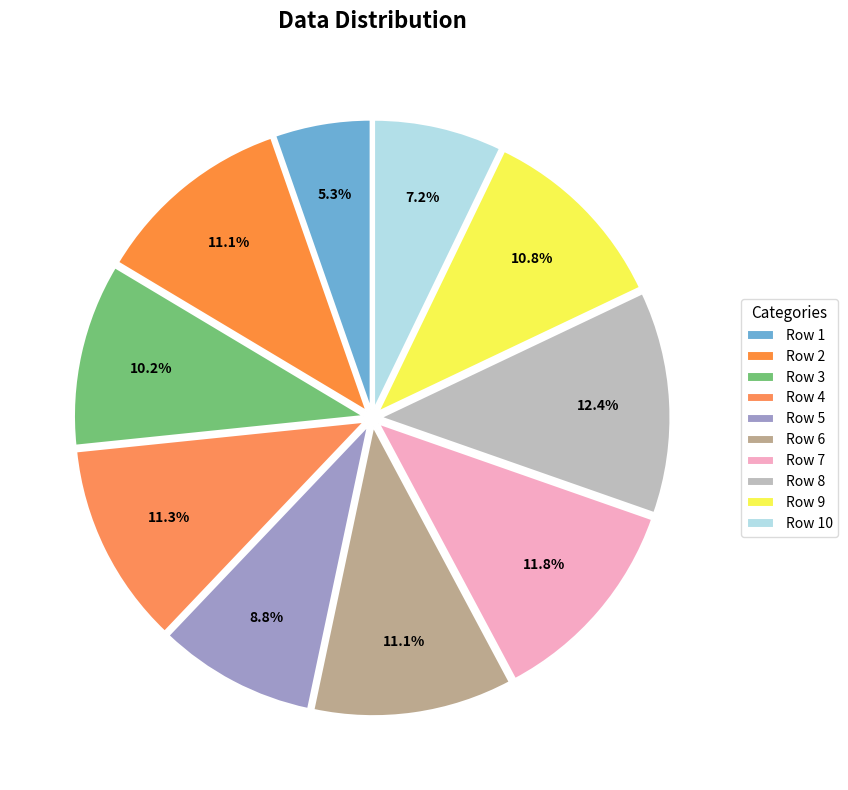

Count the number of slices in the pie.

10